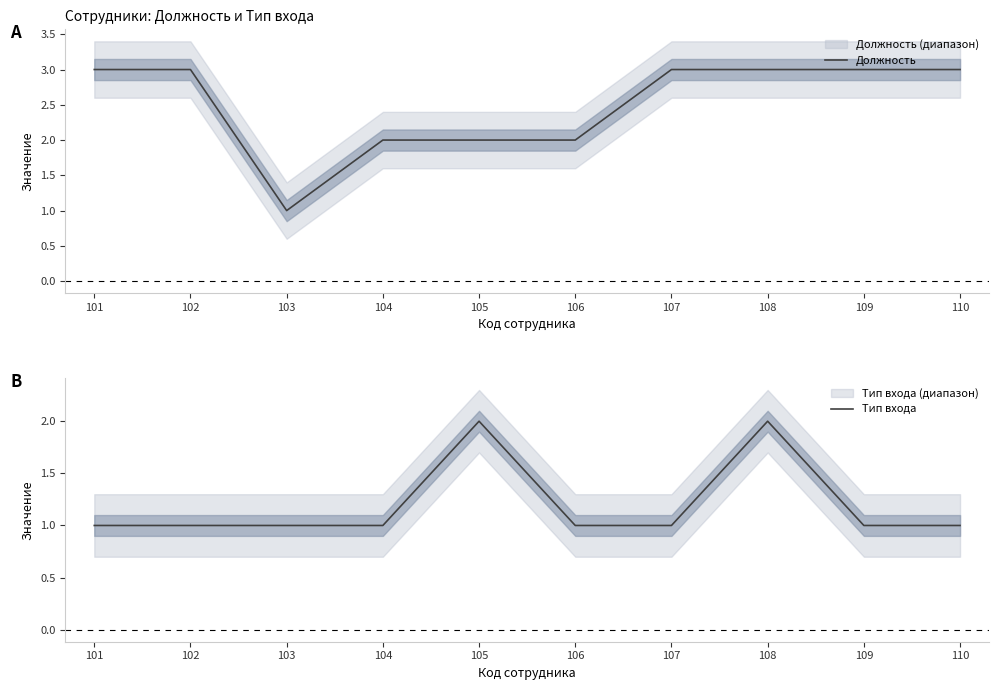

The Тип входа series shows 2 at 105. True or false?

True